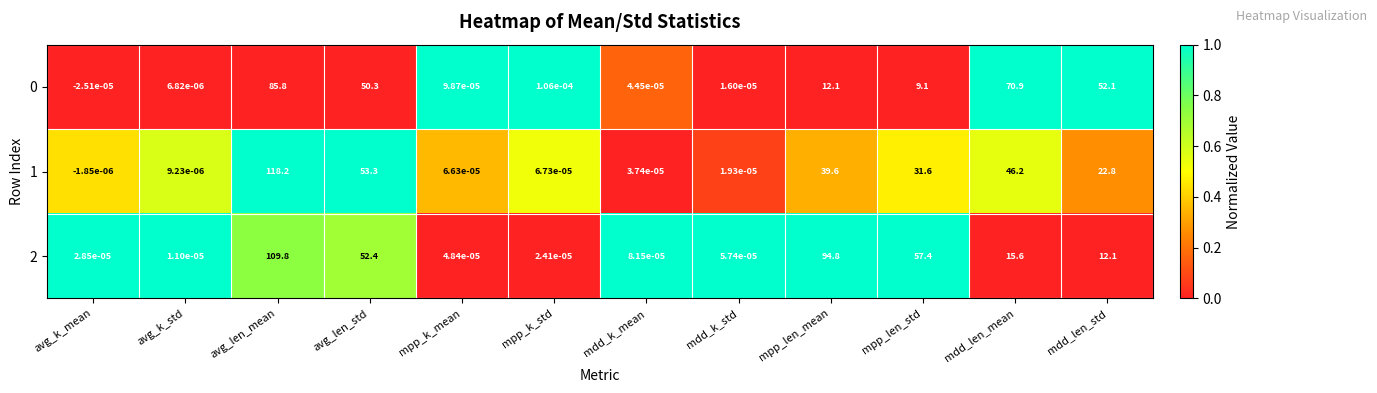

Rank the categories by 0 value from lowest to highest.

avg_k_mean, avg_k_std, mdd_k_std, mdd_k_mean, mpp_k_mean, mpp_k_std, mpp_len_std, mpp_len_mean, avg_len_std, mdd_len_std, mdd_len_mean, avg_len_mean